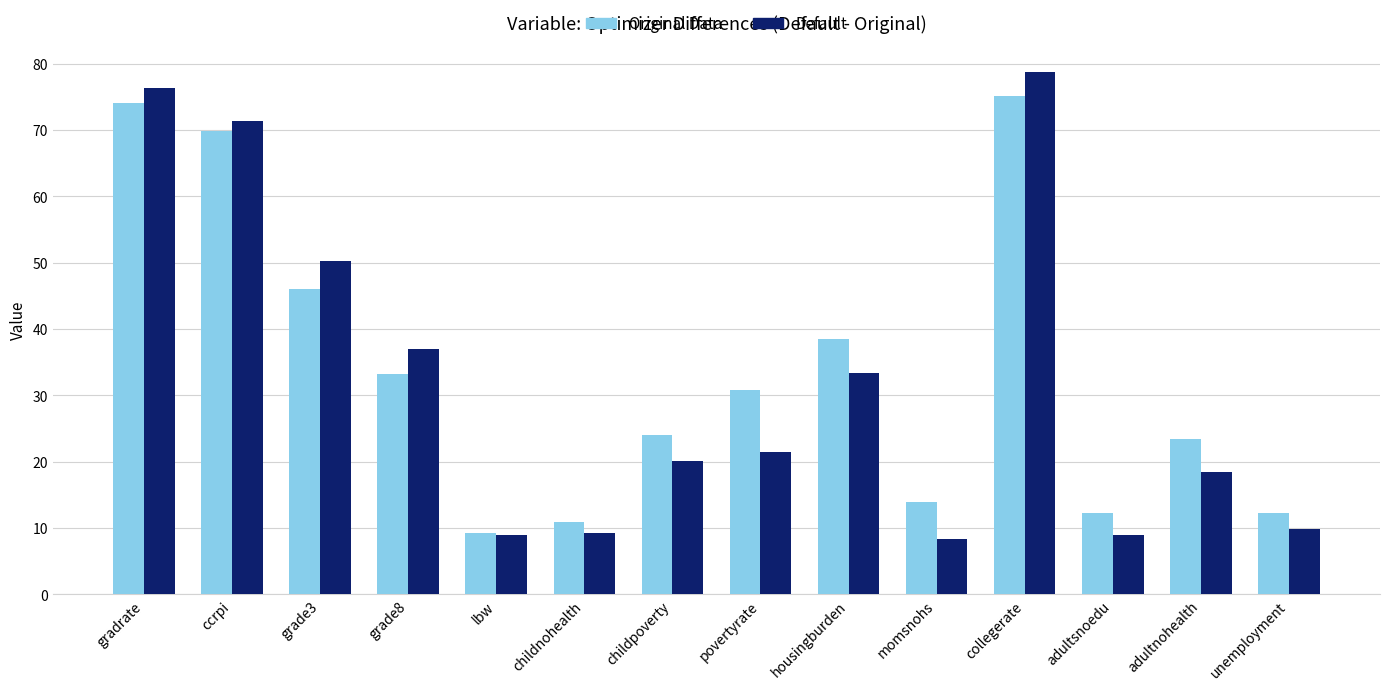

Is it true that Default equals 9.2 at childnohealth?

True